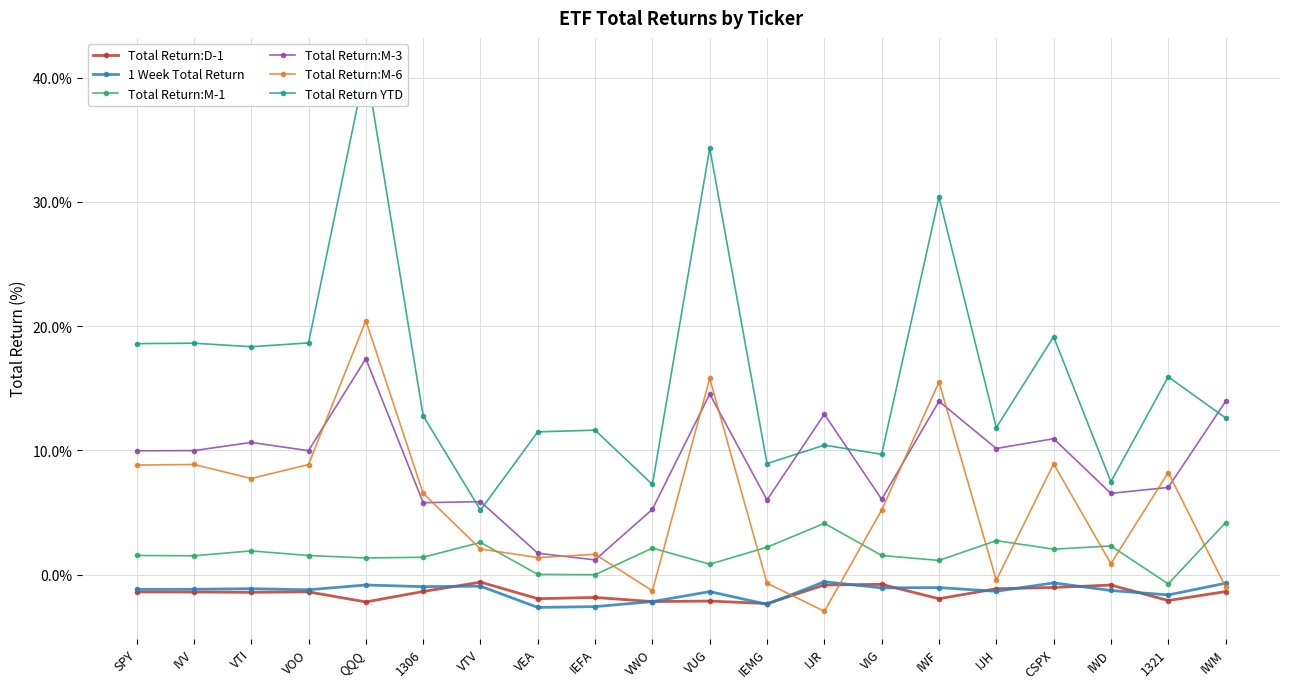

Rank the series at VTI from lowest to highest value.

Total Return:D-1, 1 Week Total Return, Total Return:M-1, Total Return:M-6, Total Return:M-3, Total Return YTD